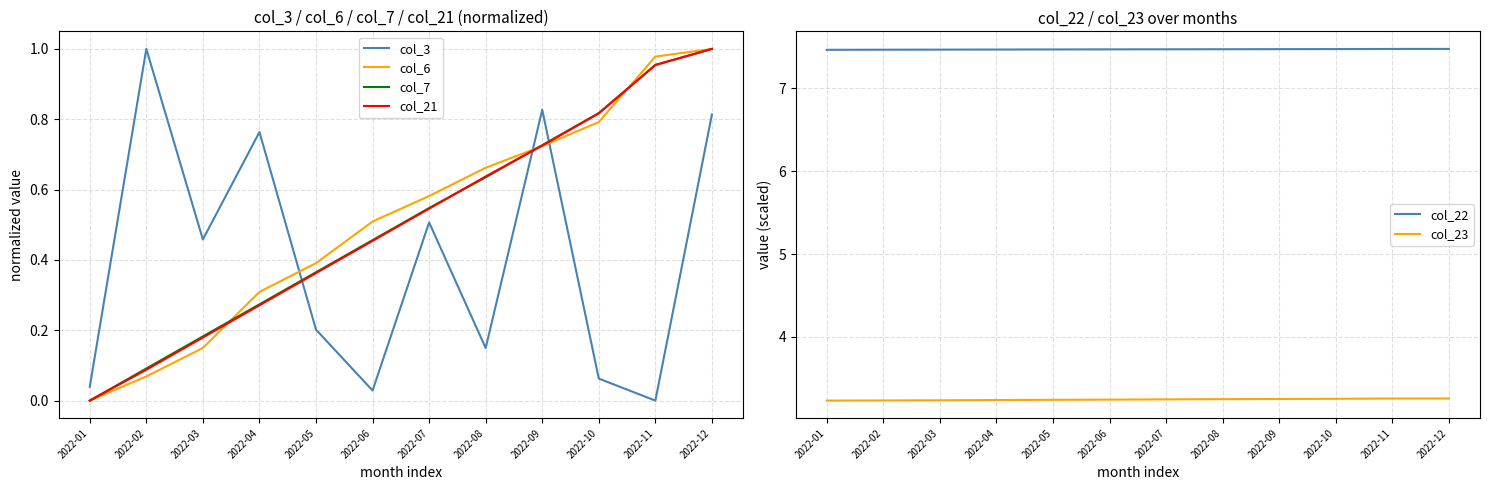

What is the difference between the highest and lowest values at 2022-03?

7.3